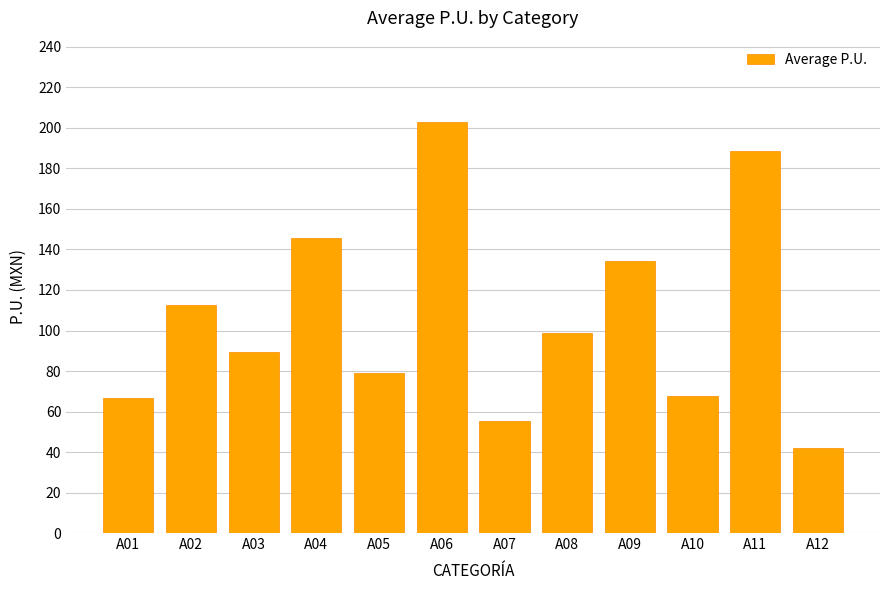

Which category has the lowest value across all series?

A12